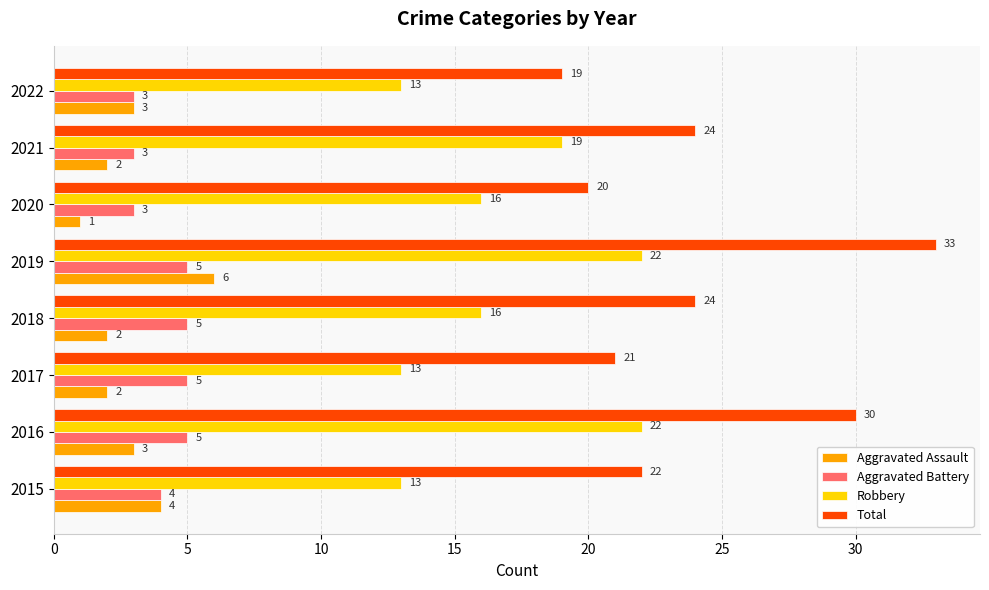

What is the difference between the second highest and minimum values in the Robbery series?

9